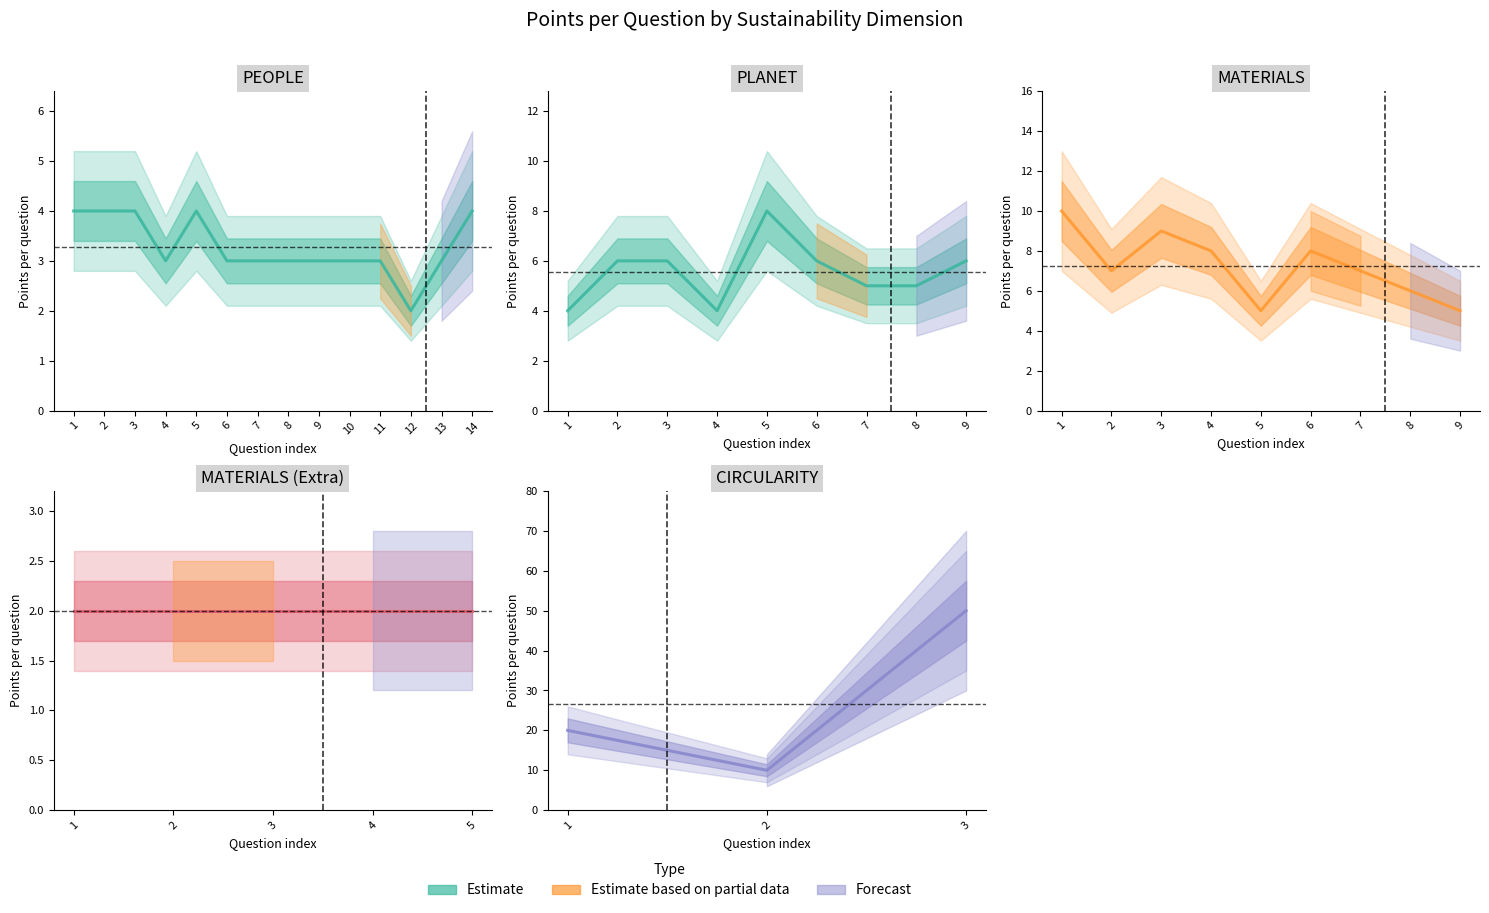

Reading left to right, extract all data points from this chart.

1=20	2=10	3=50